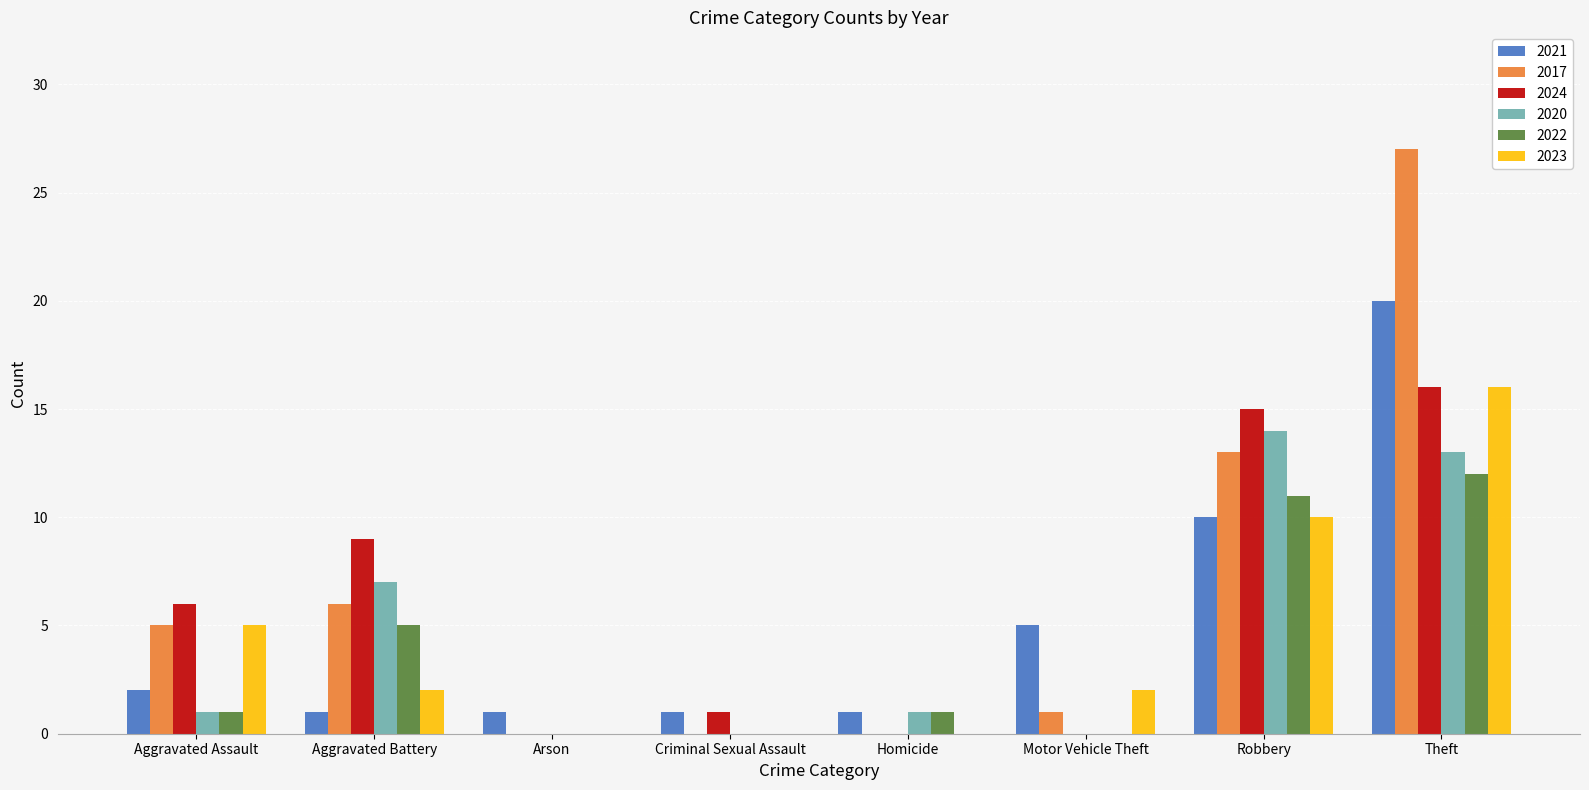

Which series has the largest total across all categories?

2017